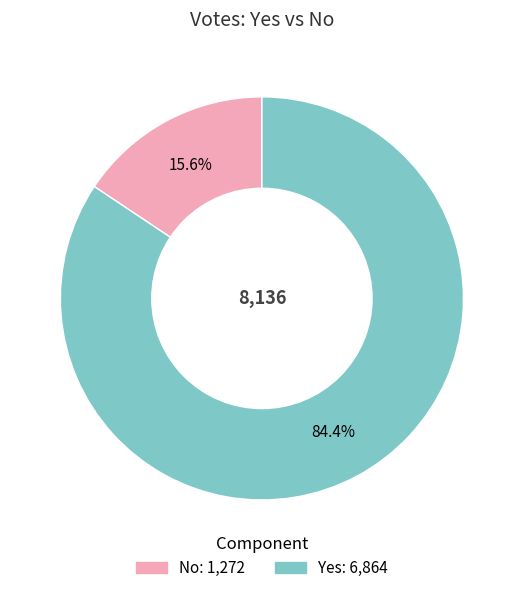

Does any single category account for the majority?

Yes